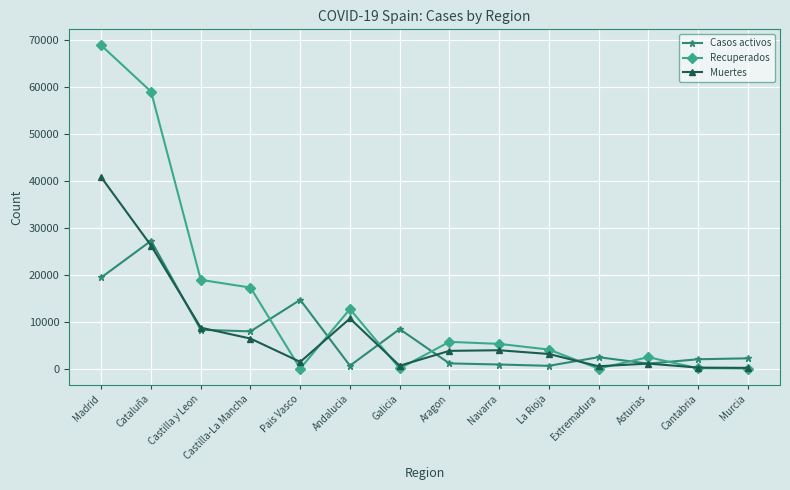

Between Castilla-La Mancha and Extremadura, which series saw the biggest shift?

Recuperados